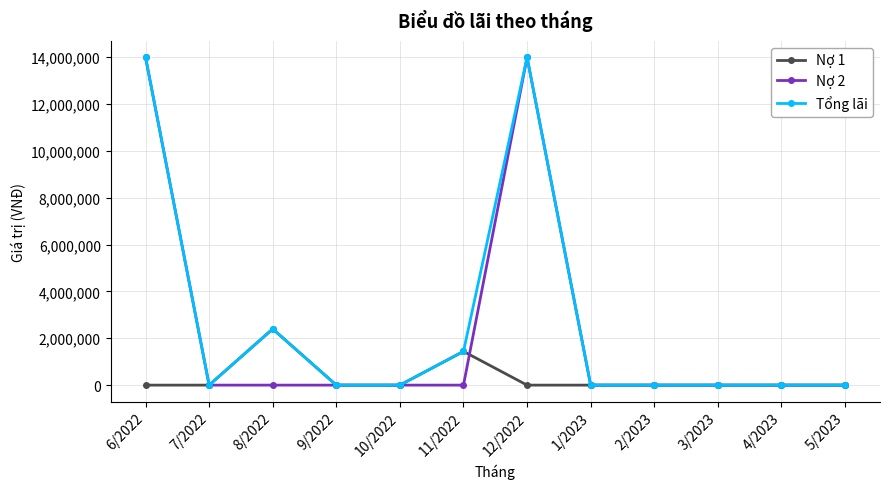

Which series has the largest total across all categories?

Tổng lãi